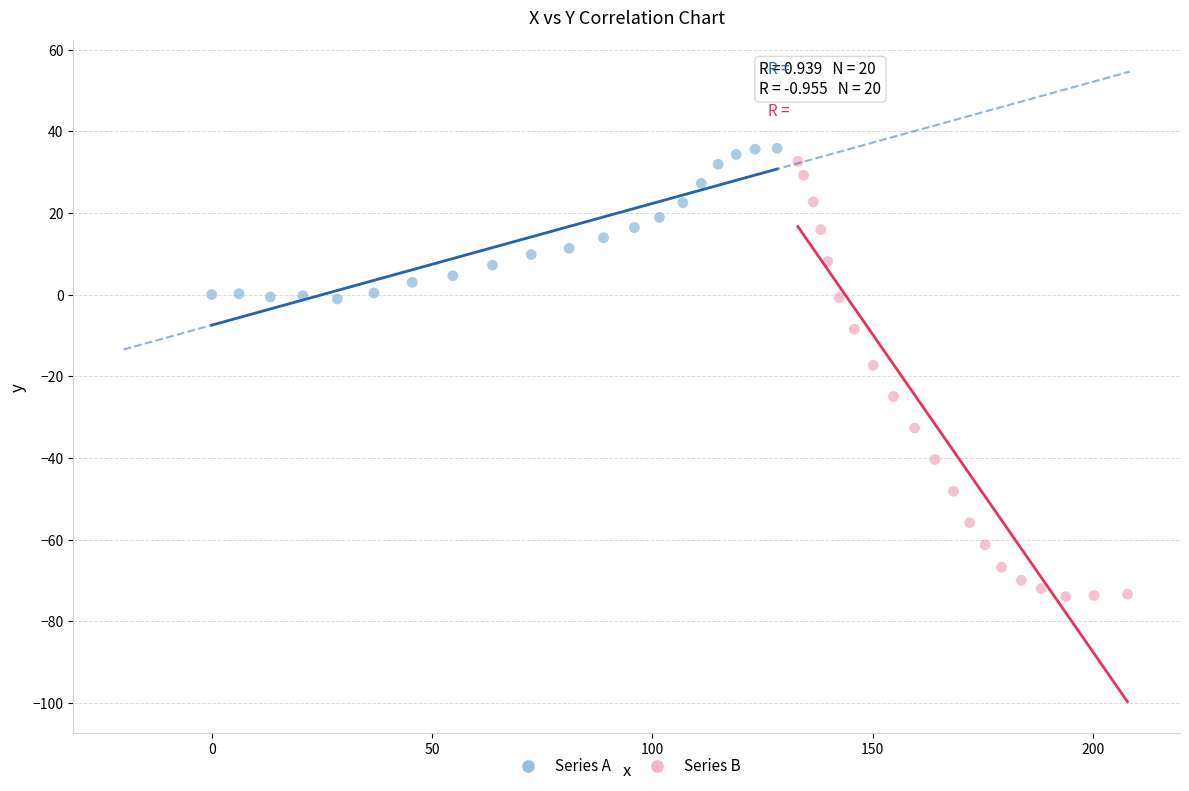

Which series has the widest spread of Y values?

Series B